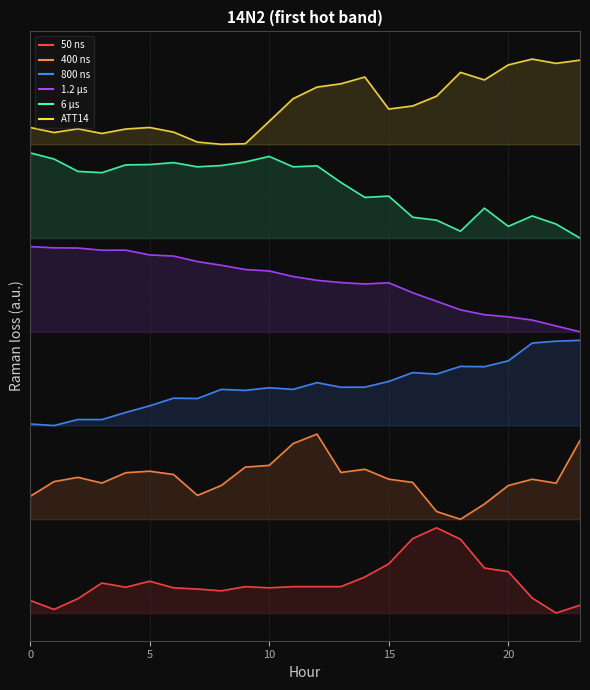

Which series has the largest total across all categories?

ATT14